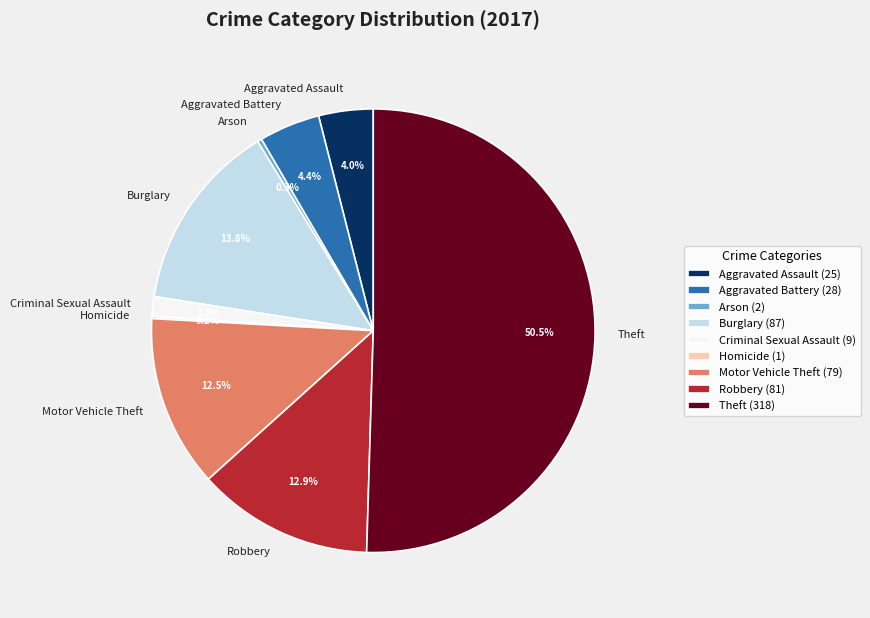

Which slice is the largest?

Theft